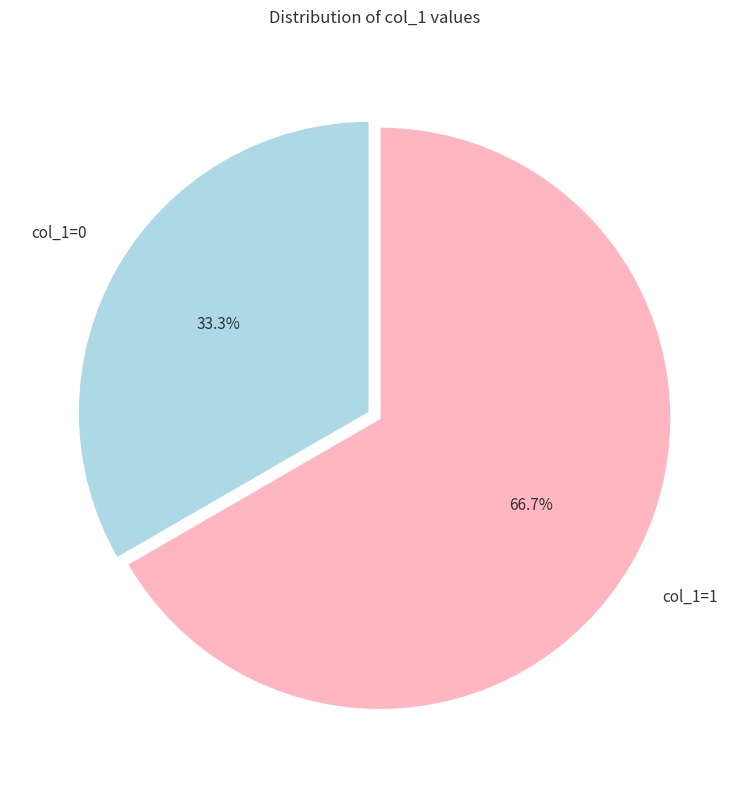

To the nearest percent, what is the difference between the largest and smallest slice percentages?

33%